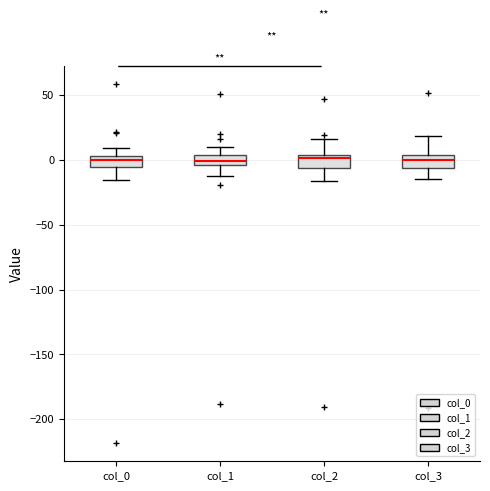

Where does the lower whisker of the box for col_2 end on the y-axis? The values are not printed on the chart, so give them approximately, as read against the axis.

-15